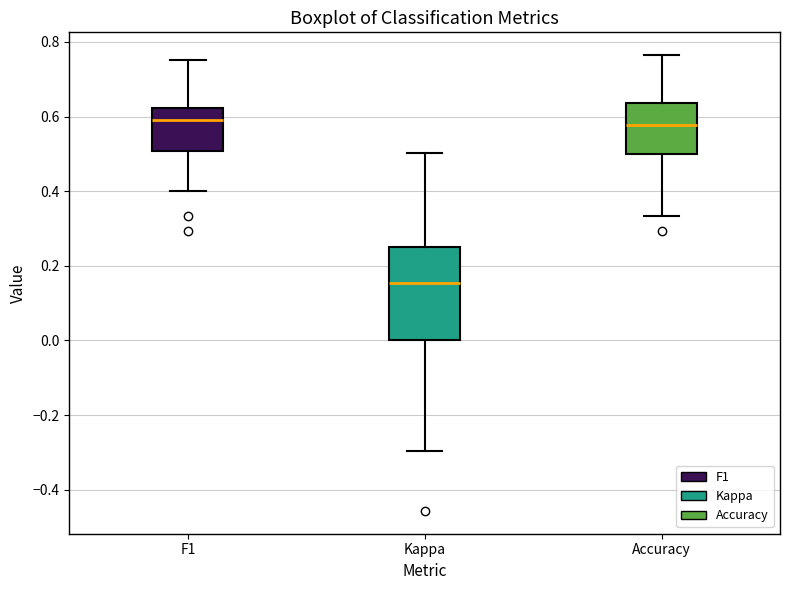

Reading left to right, transcribe this box plot: for each box, give where its median line is, the range the box spans, and where its two whiskers end, as read against the y-axis. The values are not printed on the chart, so give them approximately, as read against the axis.

F1: median 0.60, box 0.50 to 0.62, whiskers 0.40 to 0.76
Kappa: median 0.16, box 0.00 to 0.26, whiskers -0.30 to 0.50
Accuracy: median 0.58, box 0.50 to 0.64, whiskers 0.34 to 0.76